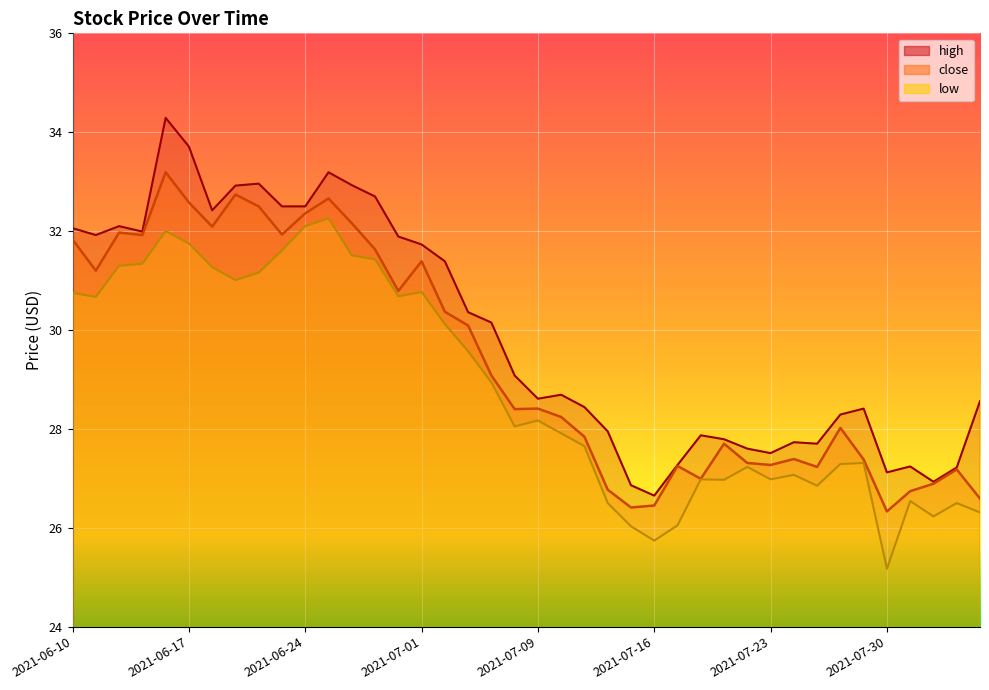

How many data points in low are above 28?

21